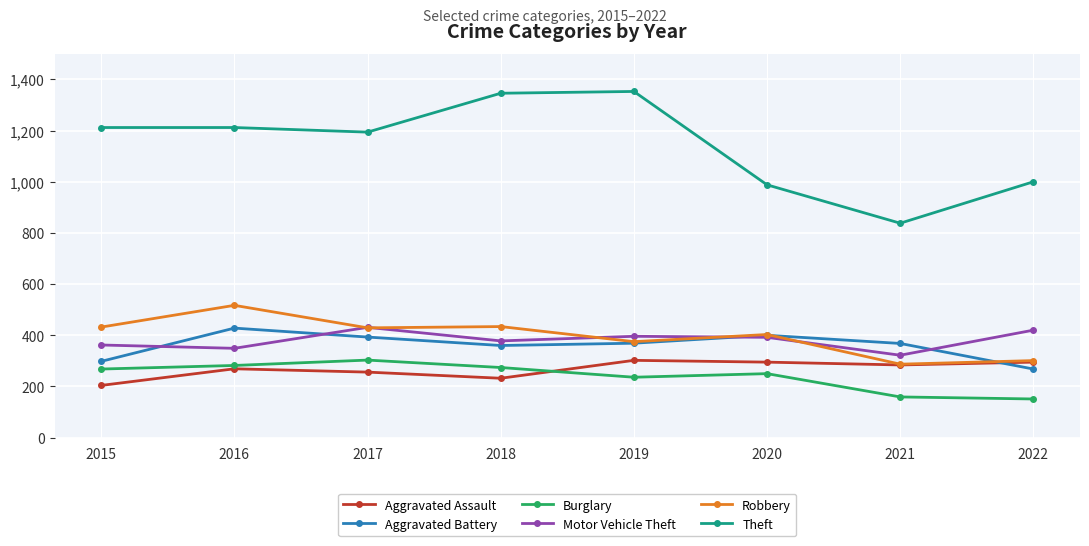

How many interior local valleys does the Aggravated Battery series have?

1